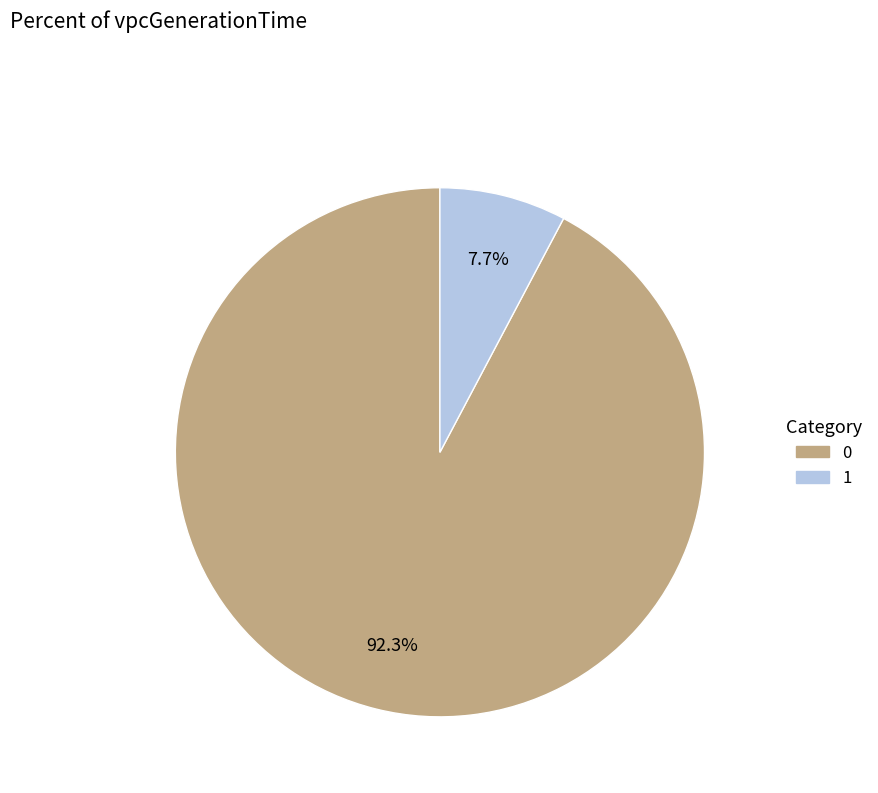

Rank the categories by value from lowest to highest.

1, 0